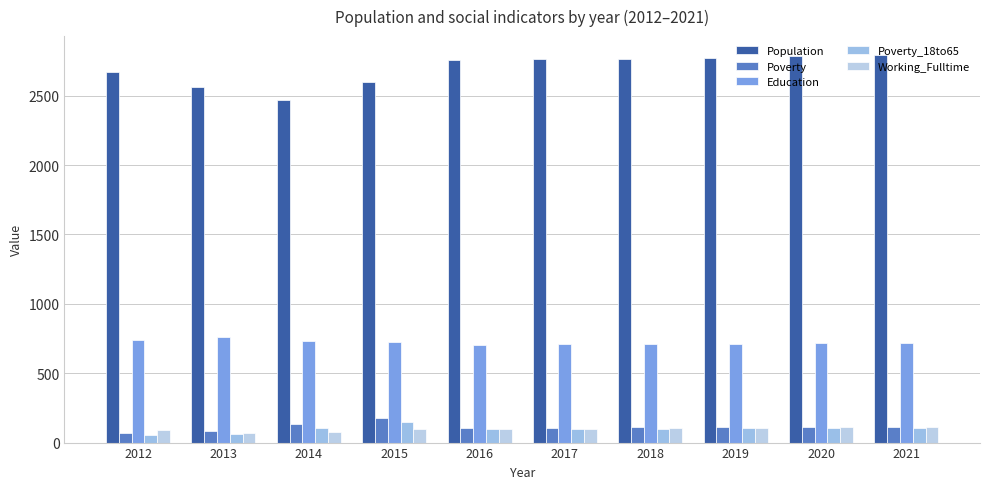

Count the number of data series in this chart.

5